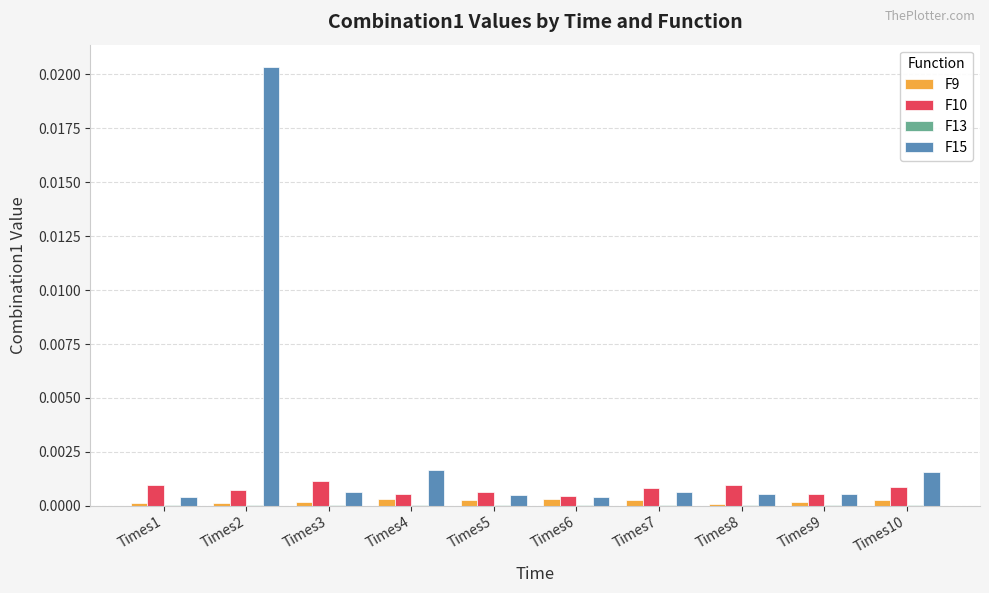

The value of F10 at Times1 is 0.0. True or false?

True